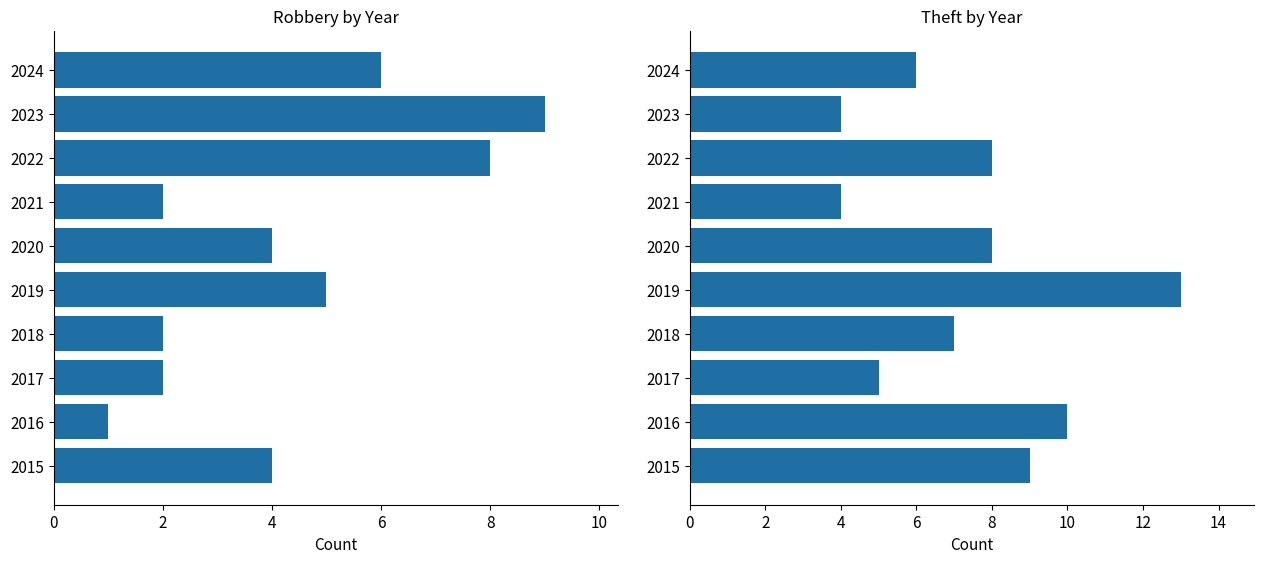

How many groups of bars are there?

10